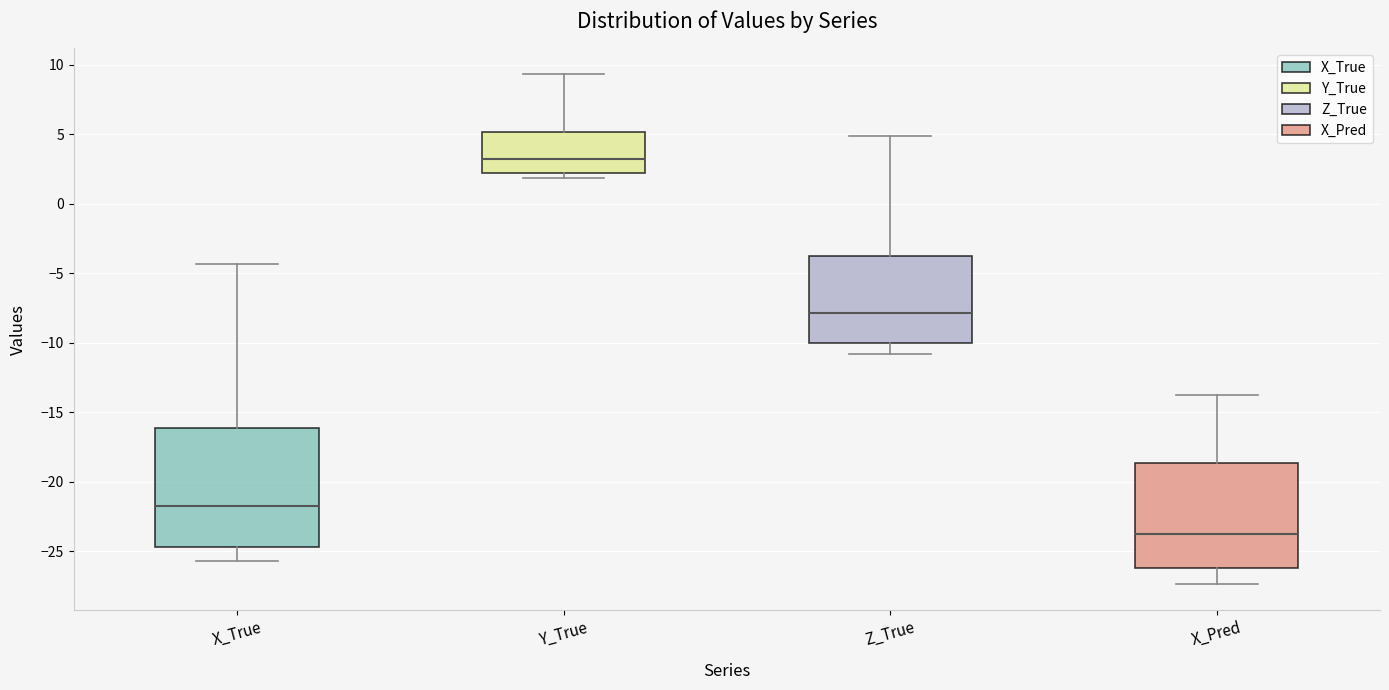

Reading left to right, read every box against the y-axis: the position of its median line, the range the box covers, and the ends of its whiskers. The values are not printed on the chart, so give them approximately, as read against the axis.

X_True: median -21.5, box -24.5 to -16.0, whiskers -25.5 to -4.5
Y_True: median 3.0, box 2.0 to 5.0, whiskers 2.0 (just below the box's lower edge) to 9.5
Z_True: median -8.0, box -10.0 to -4.0, whiskers -11.0 to 5.0
X_Pred: median -23.5, box -26.0 to -18.5, whiskers -27.5 to -14.0